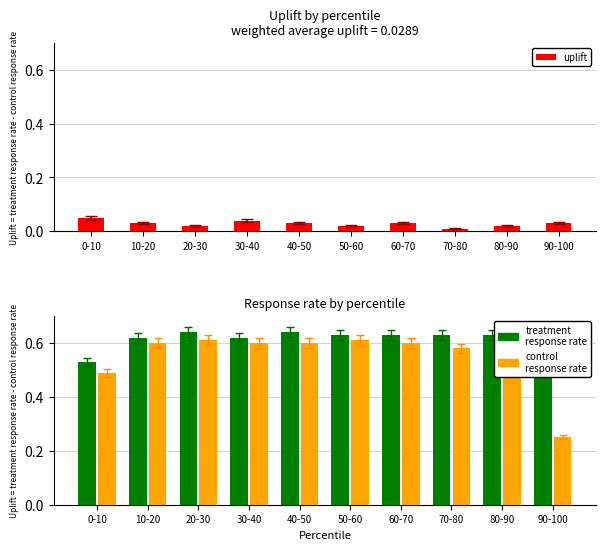

What is the sum of the control
response rate values at 90-100 and 80-90?

0.9